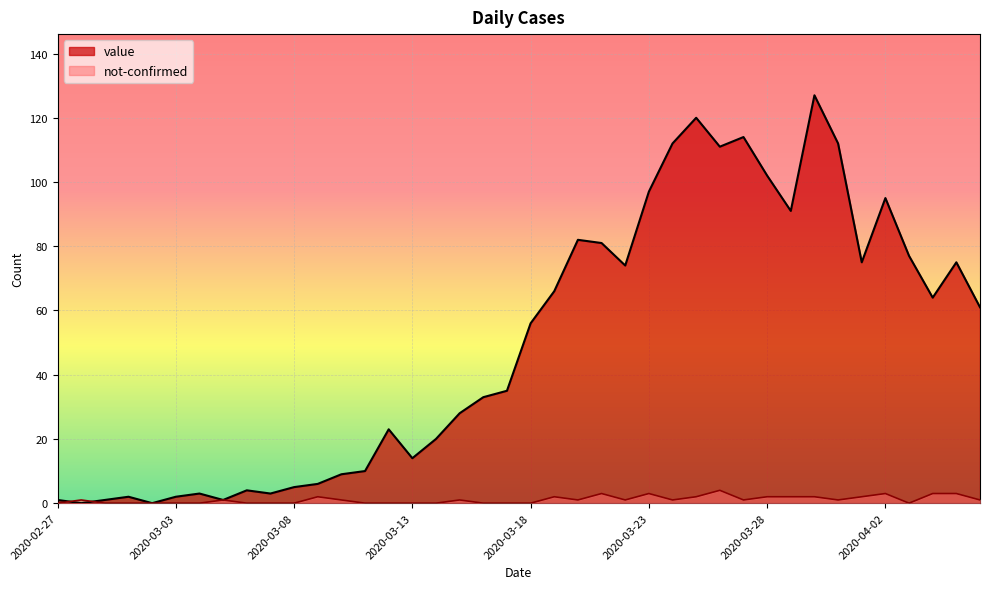

What is the maximum value for not-confirmed?

4